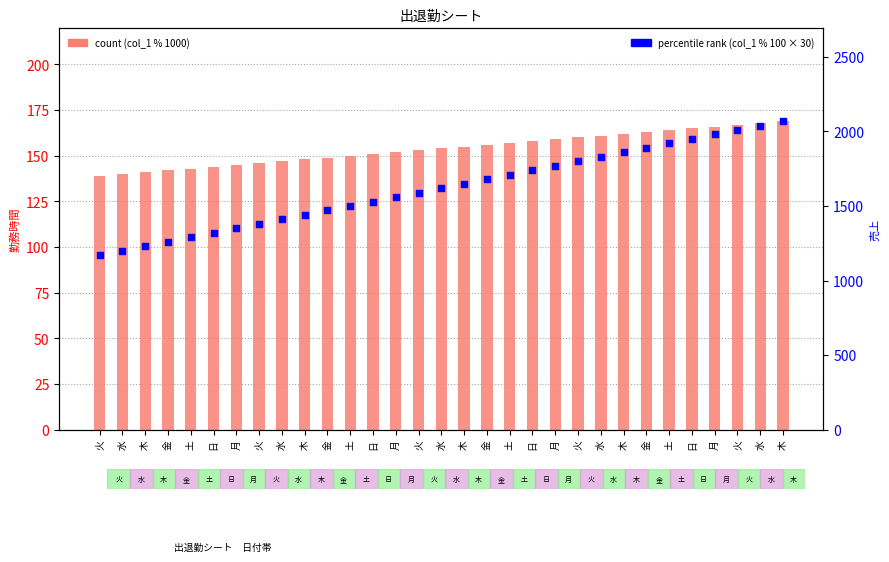

Which series reaches the maximum Y coordinate?

percentile rank within the sample